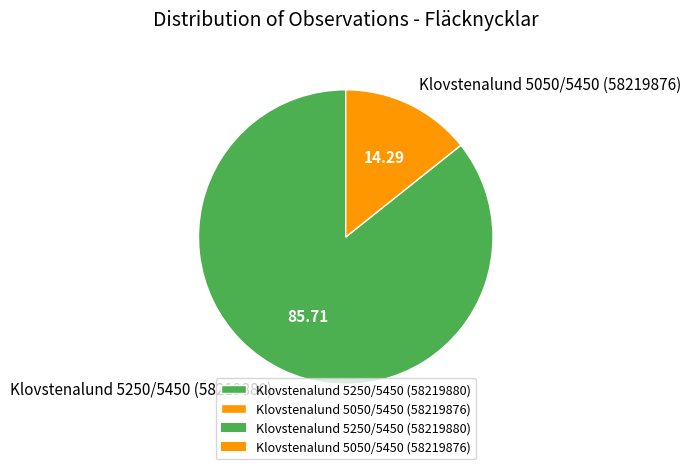

Does Klovstenalund 5250/5450 (58219880) account for over 50% of the chart?

Yes